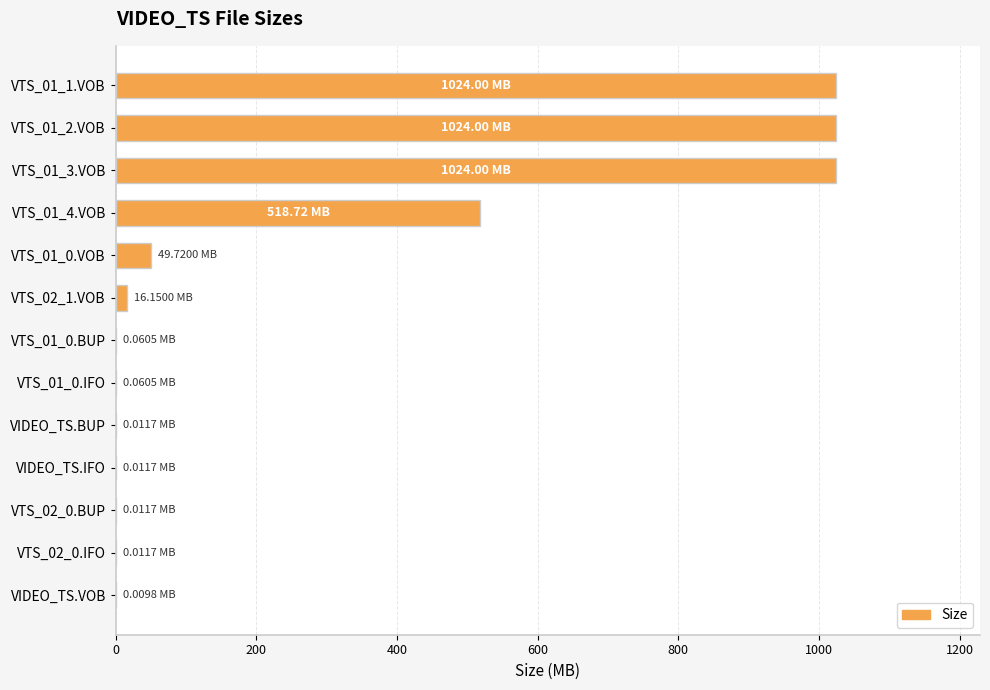

What is the change in value from VTS_01_1.VOB to VTS_01_4.VOB?

-505.3